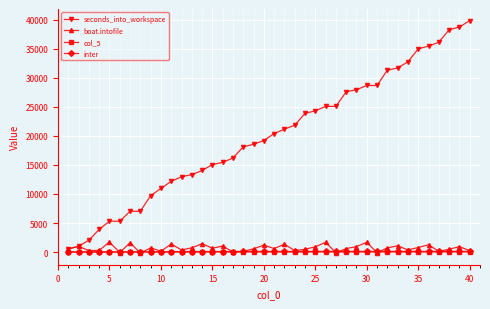

Which series has the largest total across all categories?

seconds_into_workspace